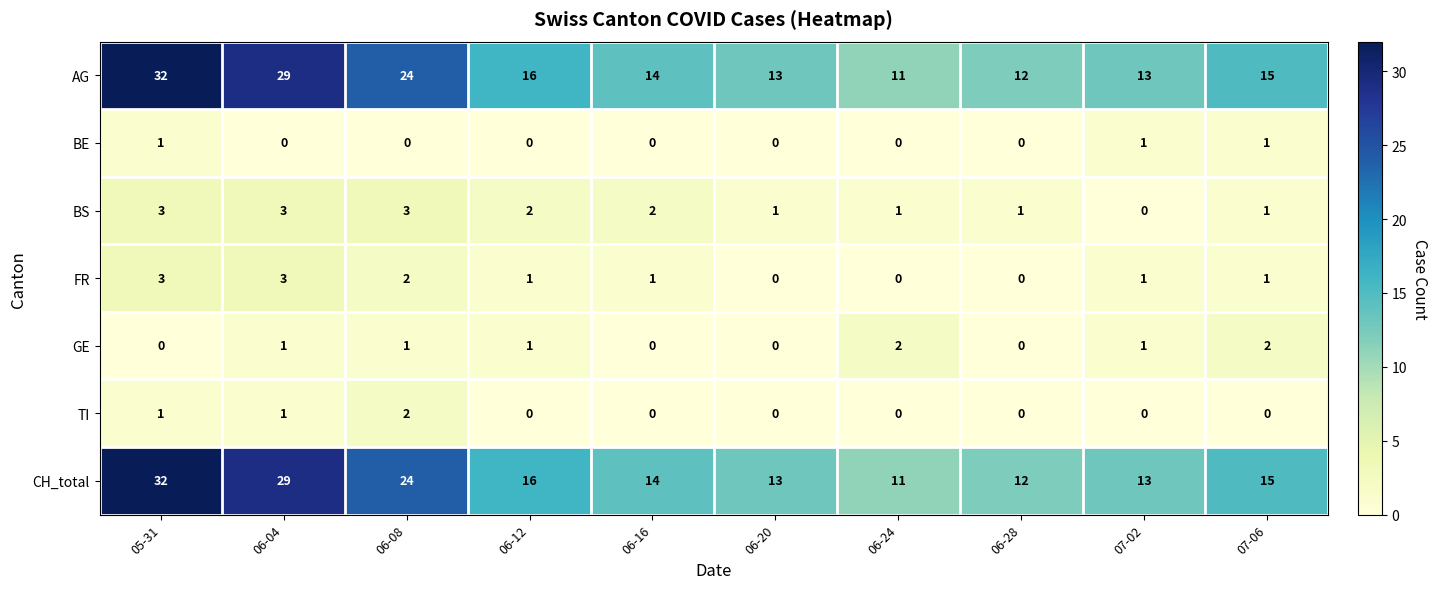

Count the number of categories in the chart.

10